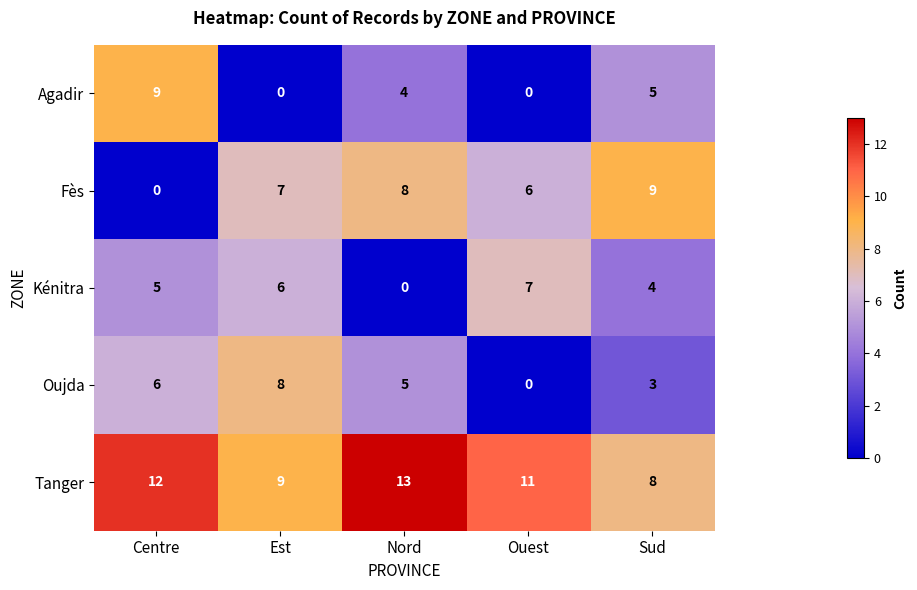

What is the average value of the Oujda series?

4